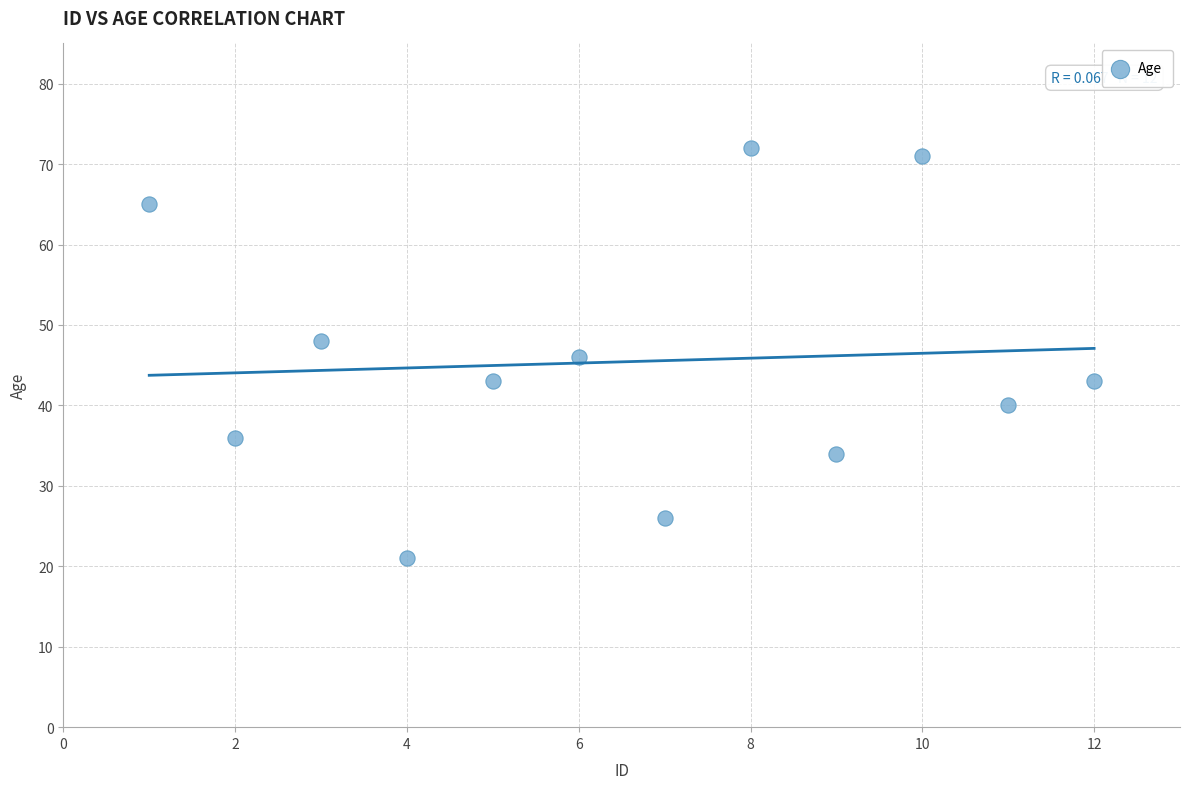

What is the range of X values (max minus min)?

11